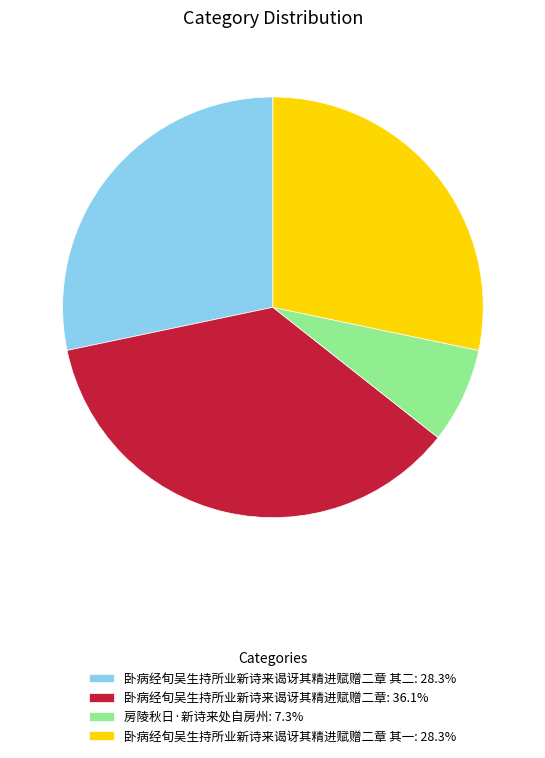

How many segments does this pie chart have?

4